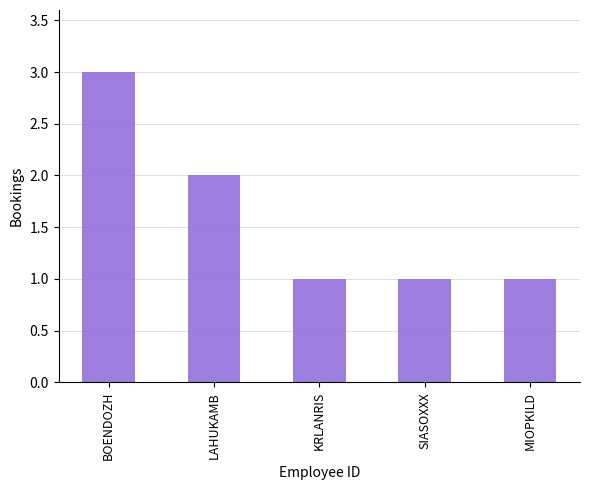

Read the value at LAHUKAMB.

2